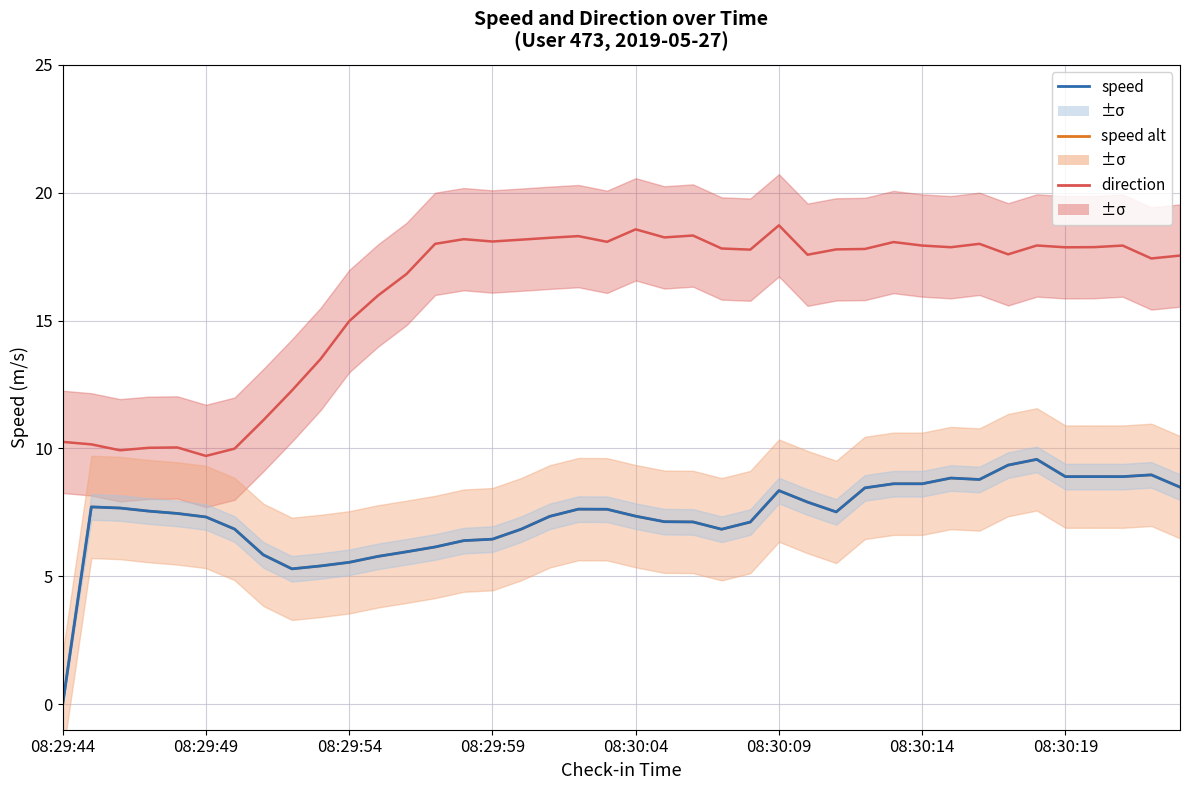

True or false: speed (1.5°C style) has a value of 8.9 at 37.

True